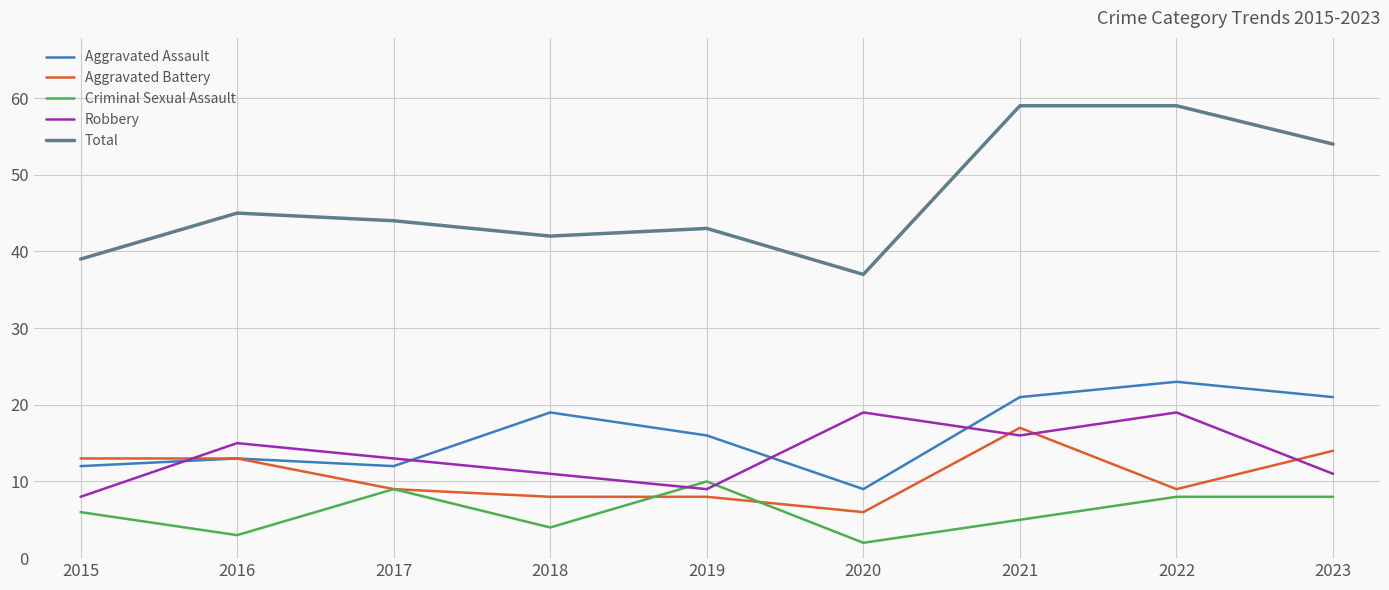

Reading right to left, what are all the values shown in this chart?

Aggravated Assault: 21	23	21	9	16	19	12	13	12
Aggravated Battery: 14	9	17	6	8	8	9	13	13
Criminal Sexual Assault: 8	8	5	2	10	4	9	3	6
Robbery: 11	19	16	19	9	11	13	15	8
Total: 54	59	59	37	43	42	44	45	39